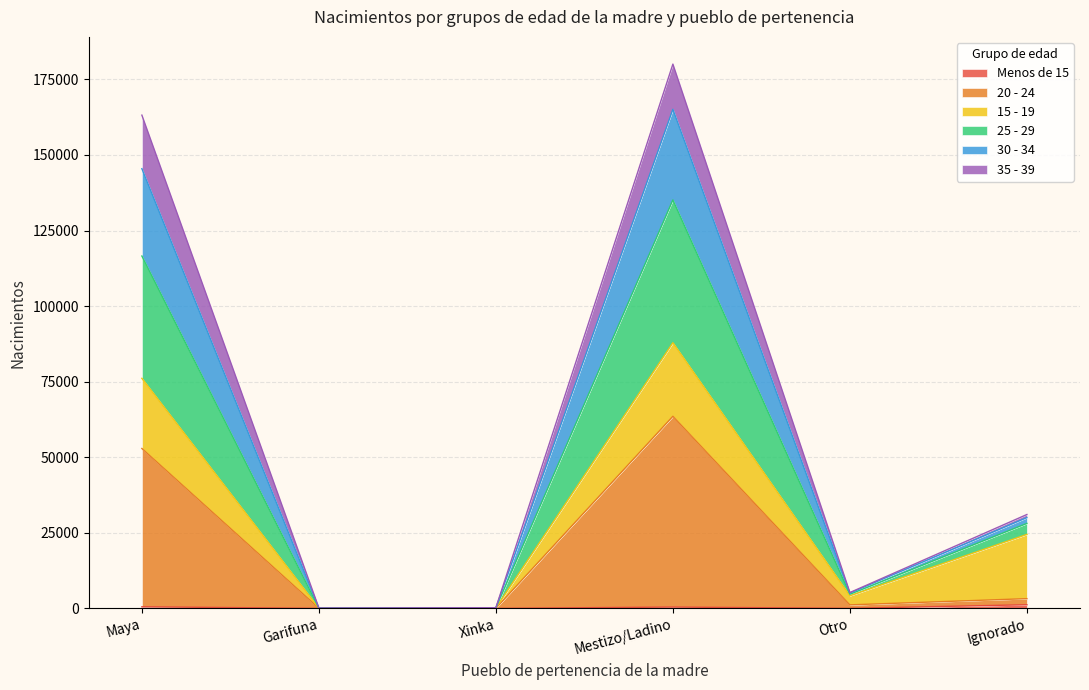

True or false: 20 - 24 and 30 - 34 intersect in this chart.

False